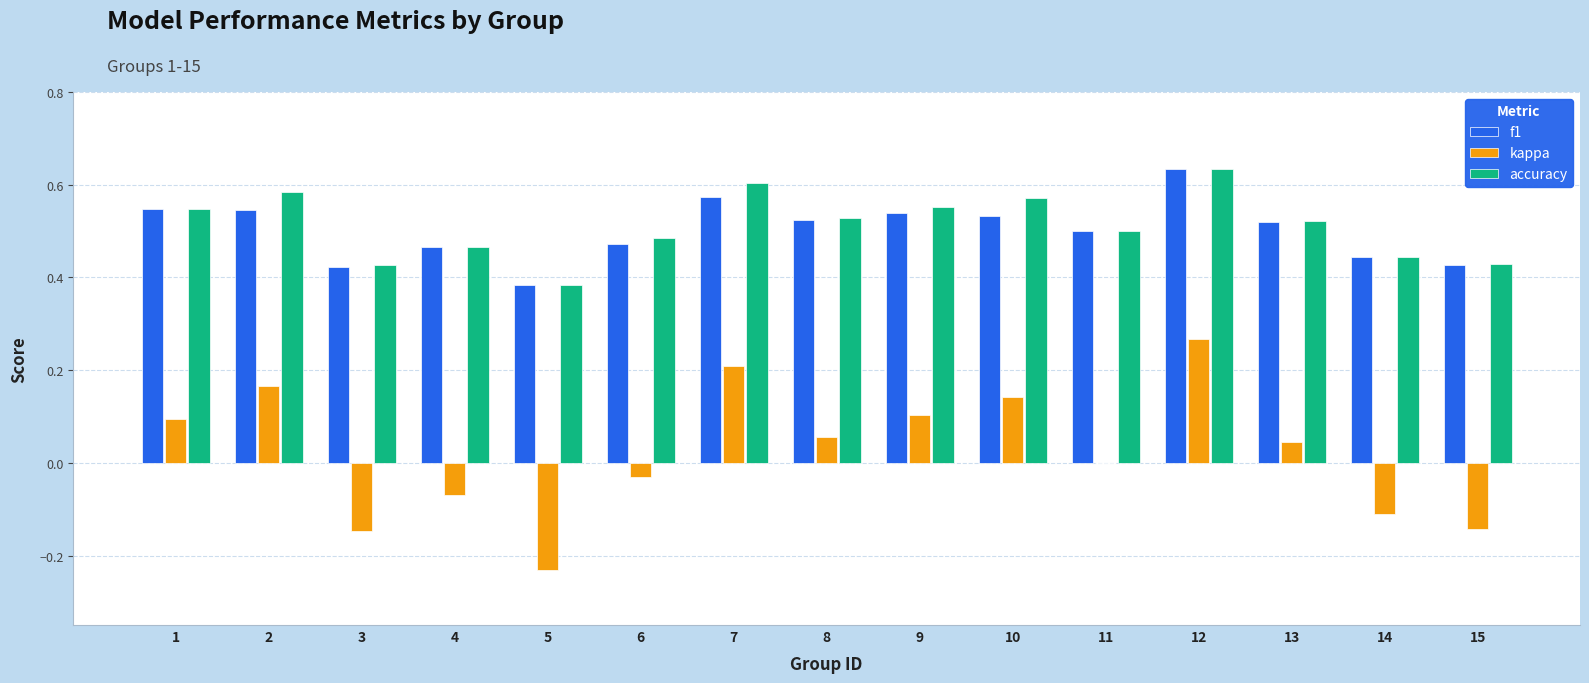

What is the sum of the f1 values at 4 and 12?

1.1